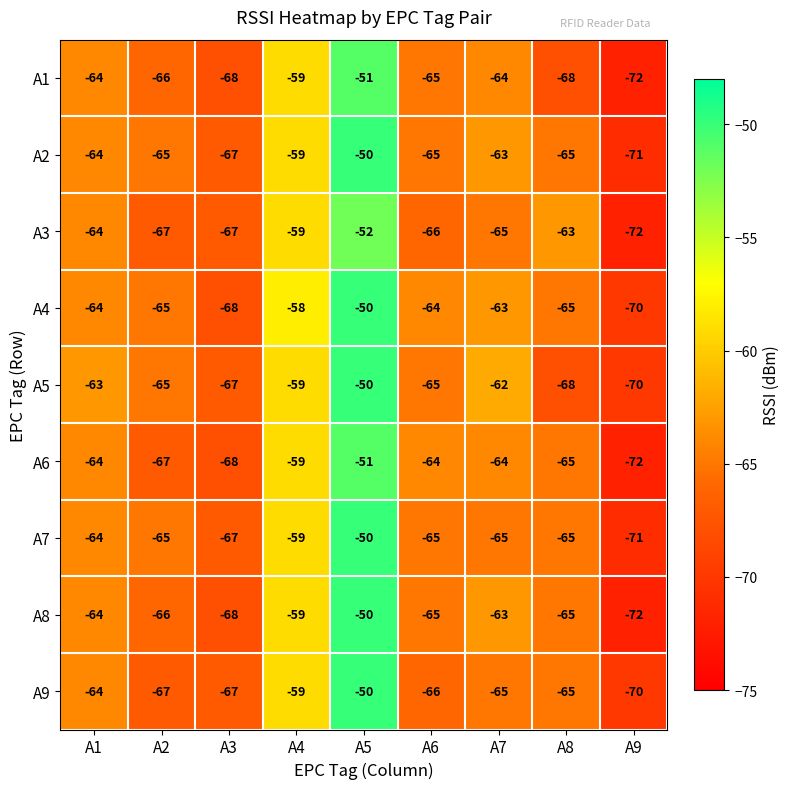

What is the difference between the highest and lowest values at A9?

2